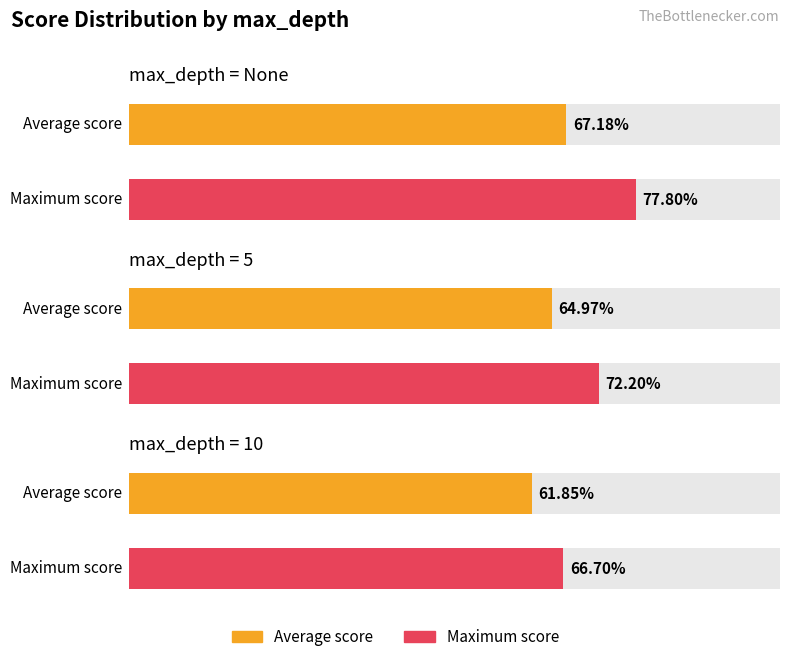

Count the number of data series in this chart.

2